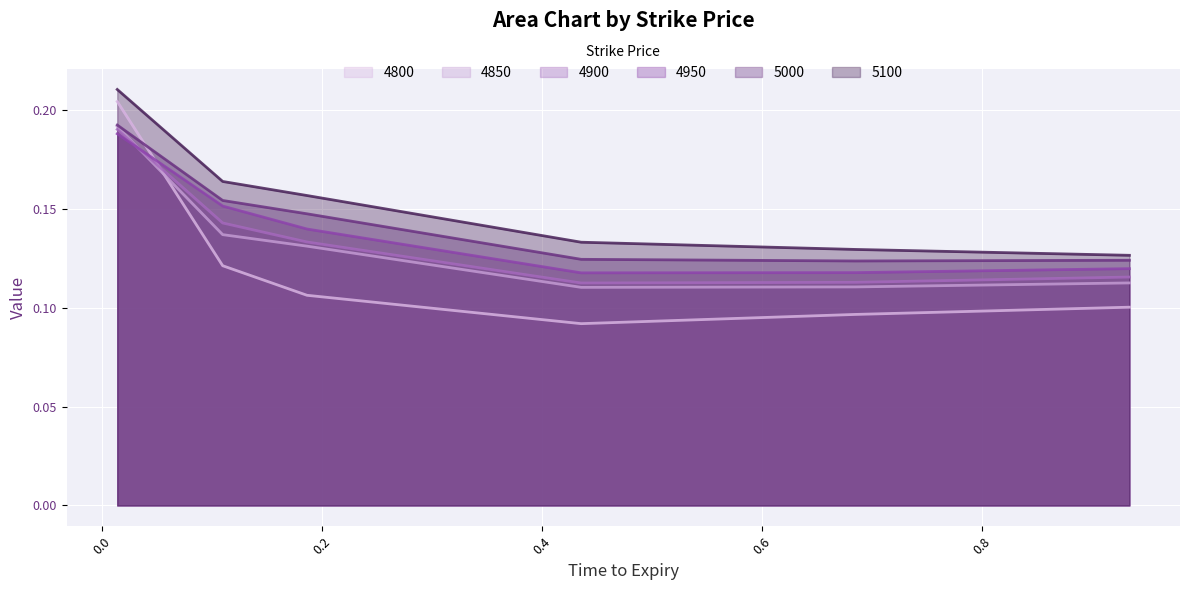

What is the label of the 2nd point from the right?

0.684931506849315